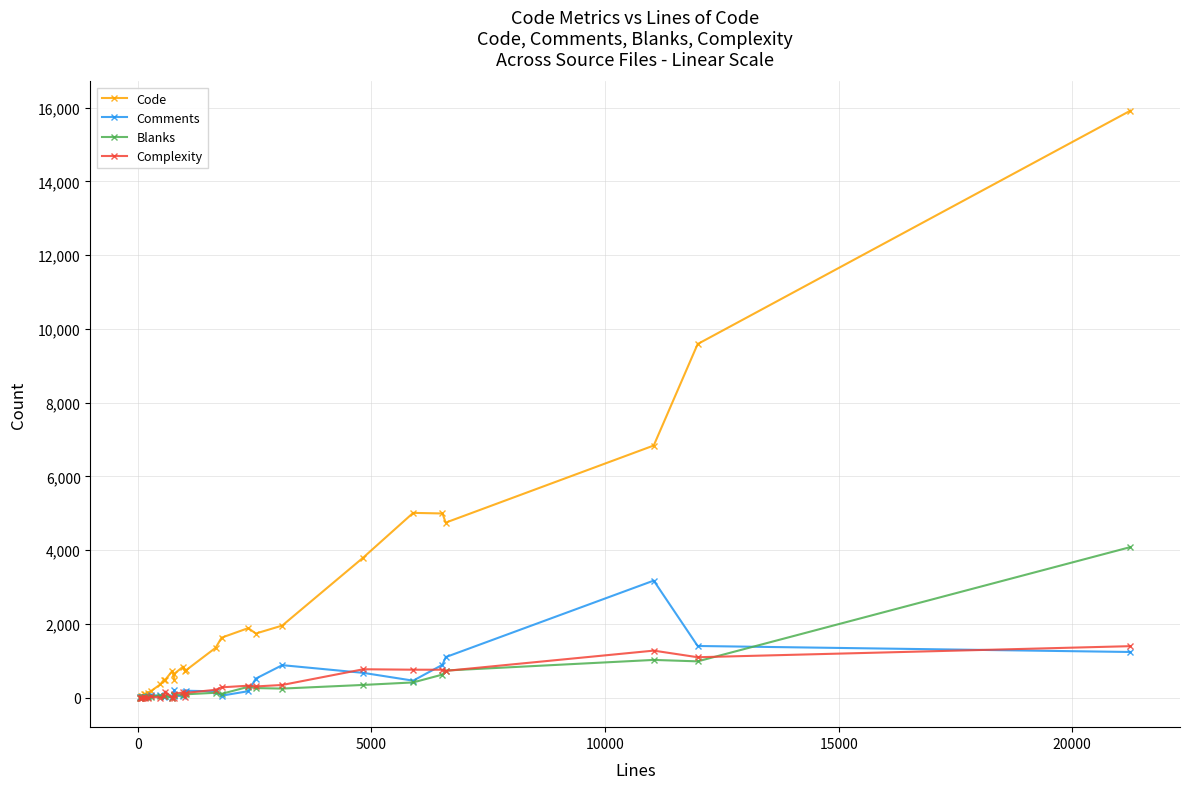

Which series has the largest total across all categories?

Code